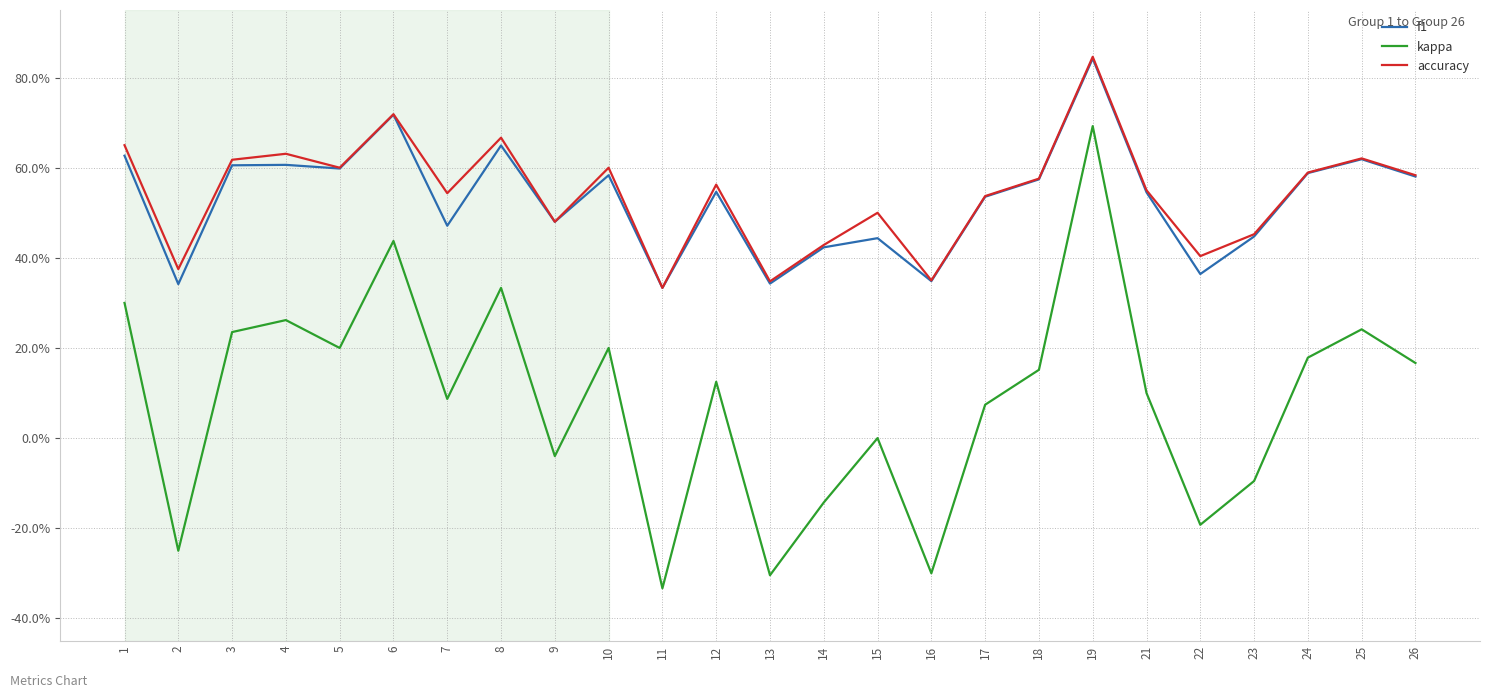

Where is f1 nearest to the value 0?

11